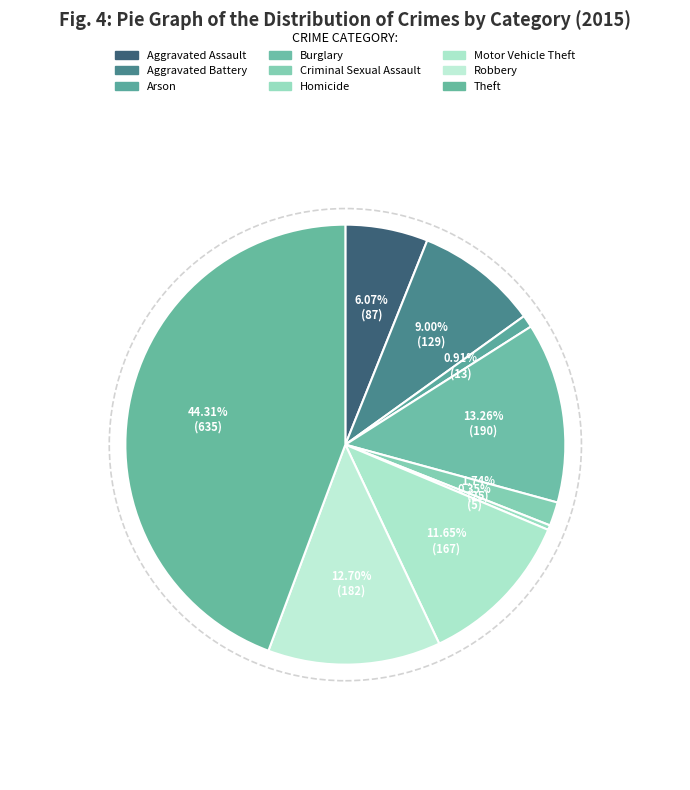

Does Theft represent more than half of the total?

No